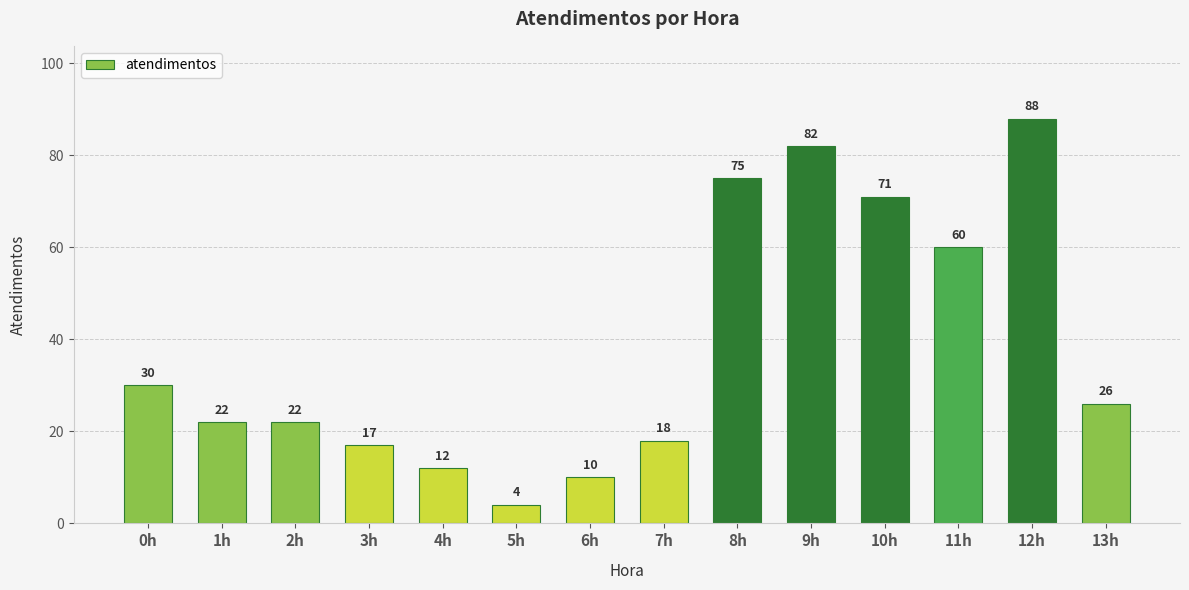

What is the difference between the values at 13h and 10h?

45